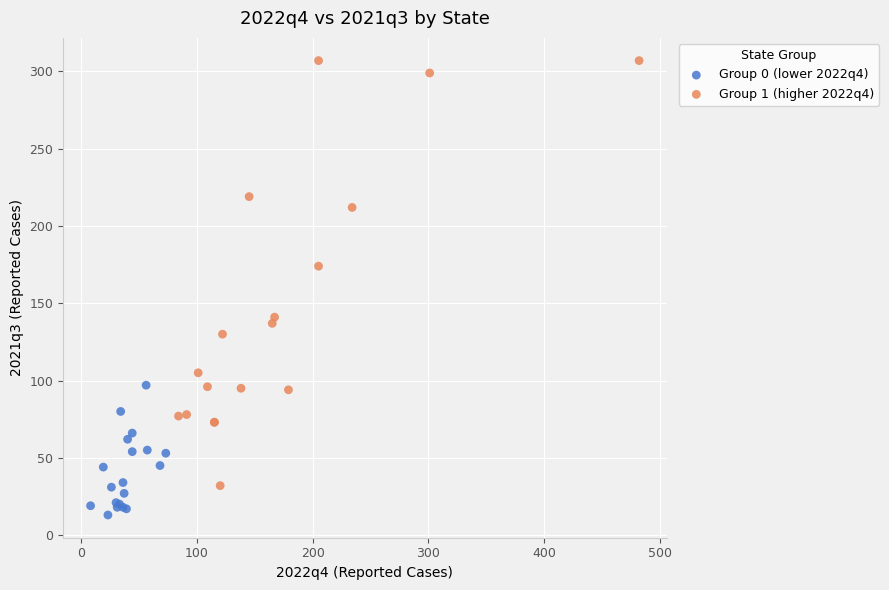

Which series reaches the minimum Y coordinate?

Group 0 (lower 2022q4)